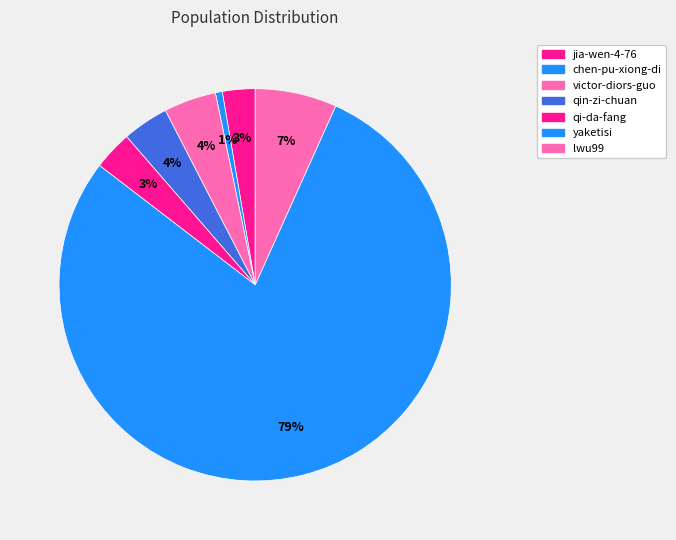

What is the ratio of the value at yaketisi to the value at chen-pu-xiong-di?

139.4